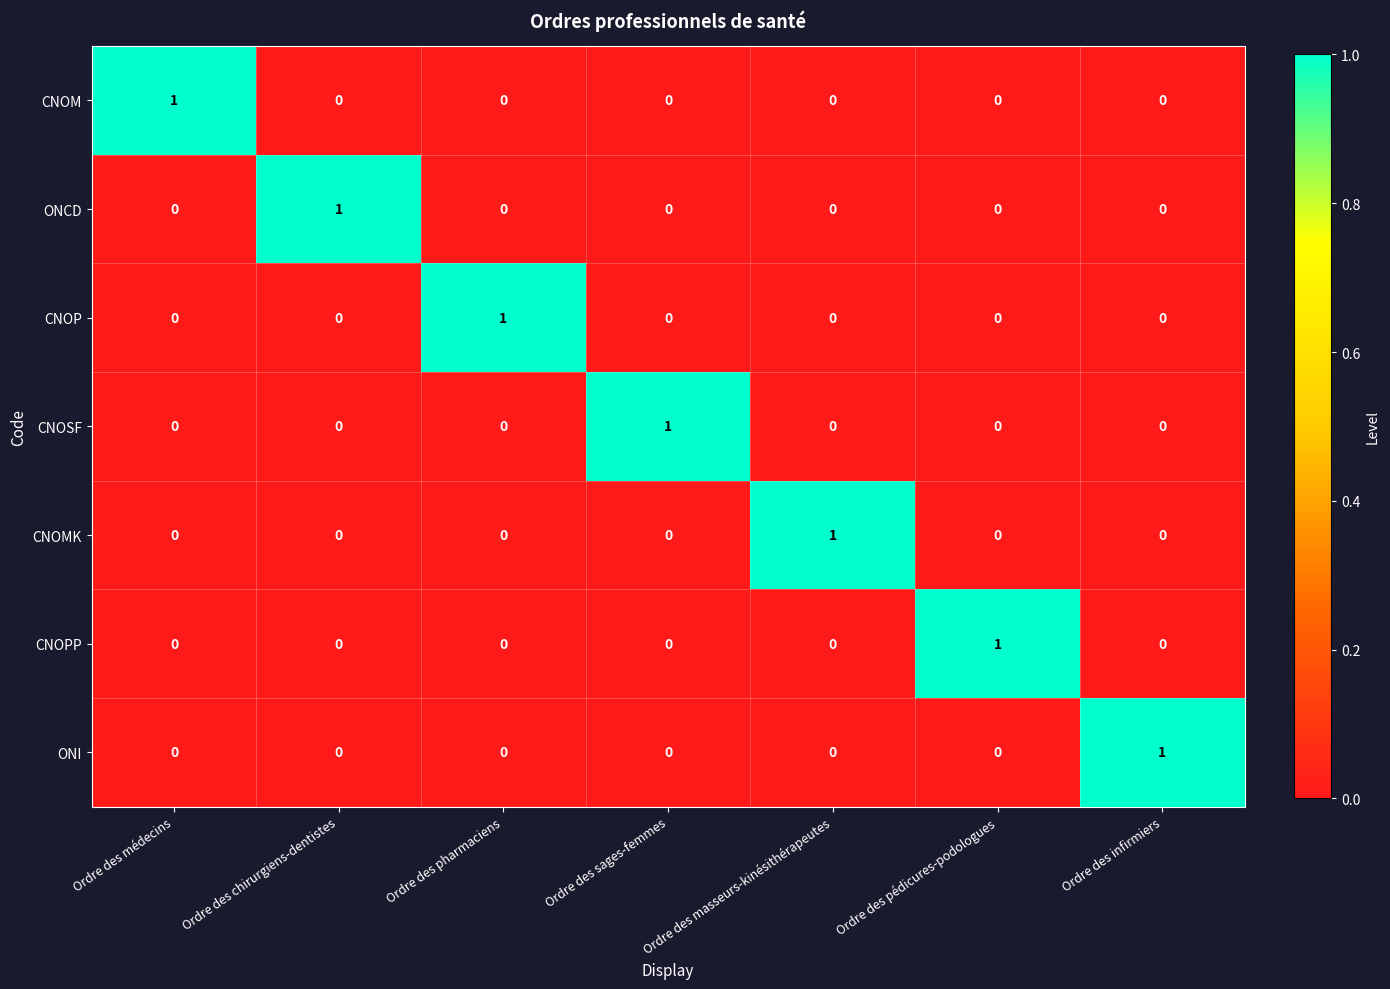

The value of CNOP at Ordre des médecins is 0. True or false?

True